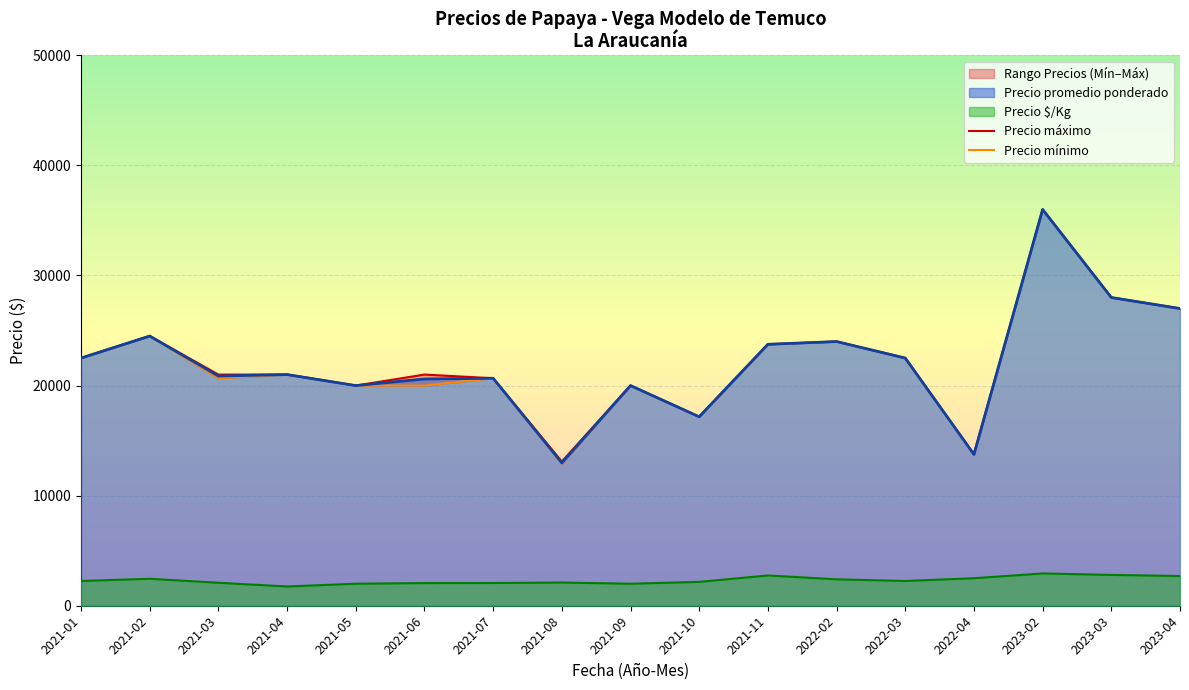

Is the value of Precio $/Kg at 2021-03 greater than the value of Precio promedio ponderado at 2021-08?

No